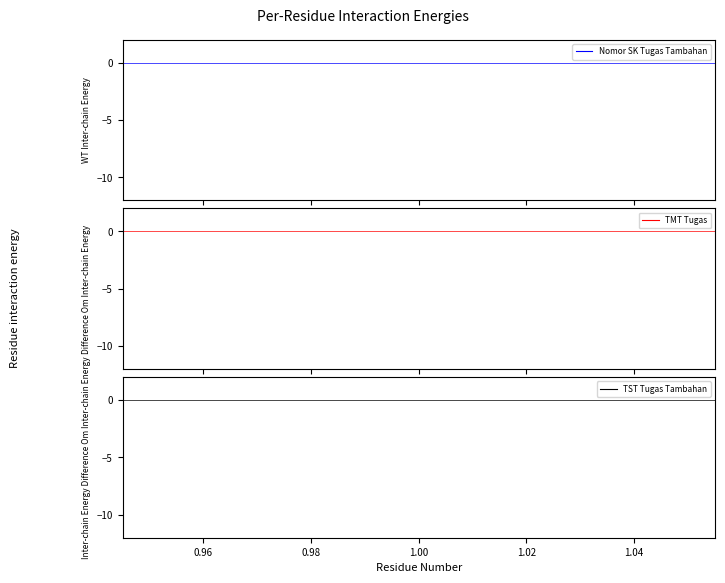

Which series has the widest spread of values?

Nomor SK Tugas Tambahan